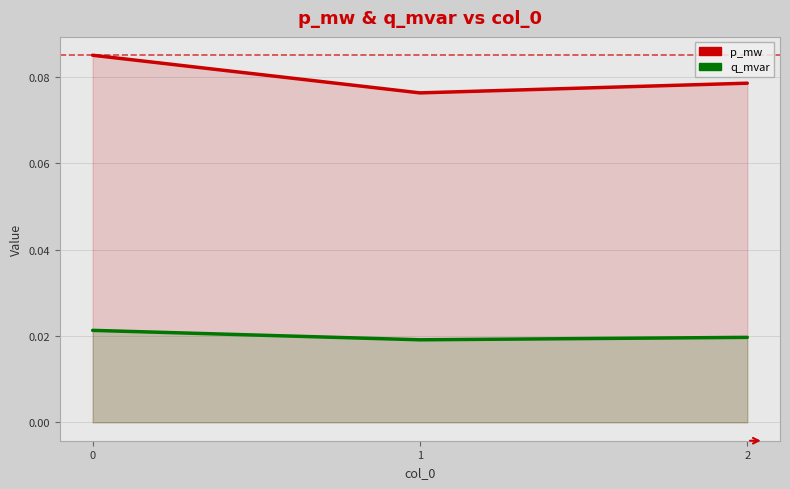

The value of p_mw at 1 is 0.1. True or false?

False